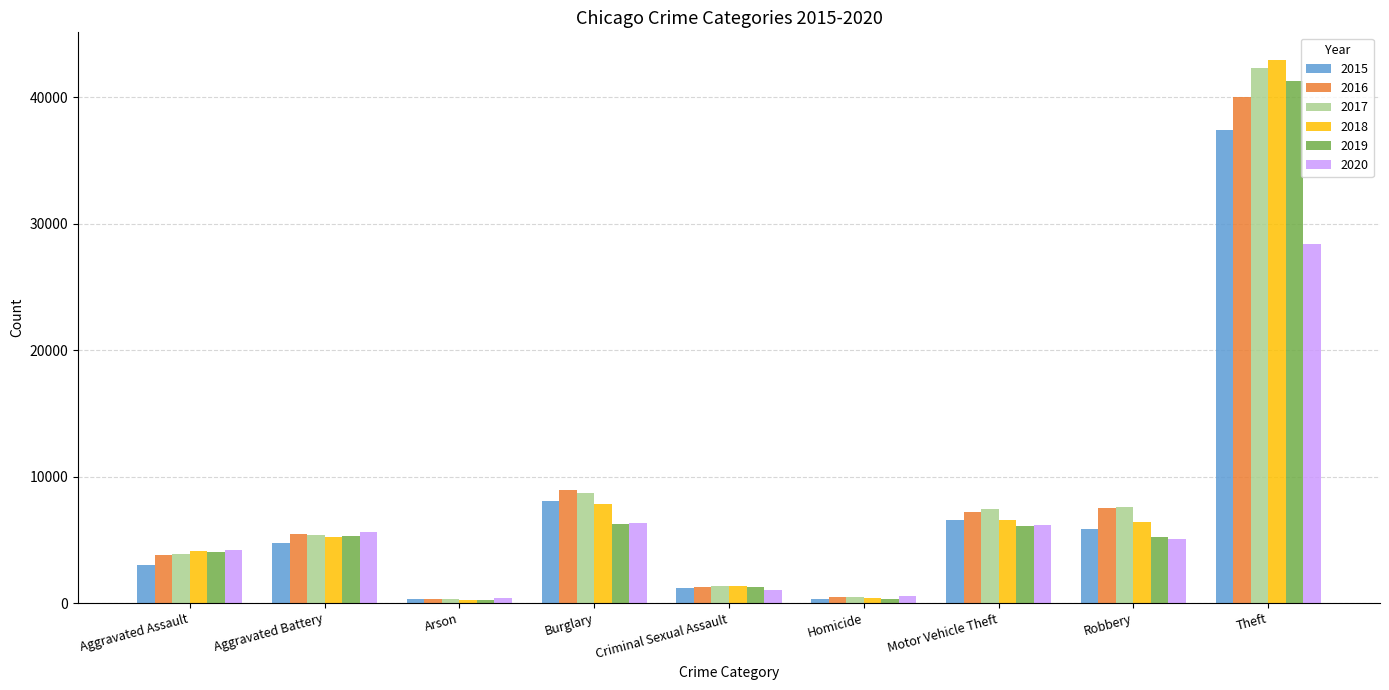

How many bars are there in total?

54